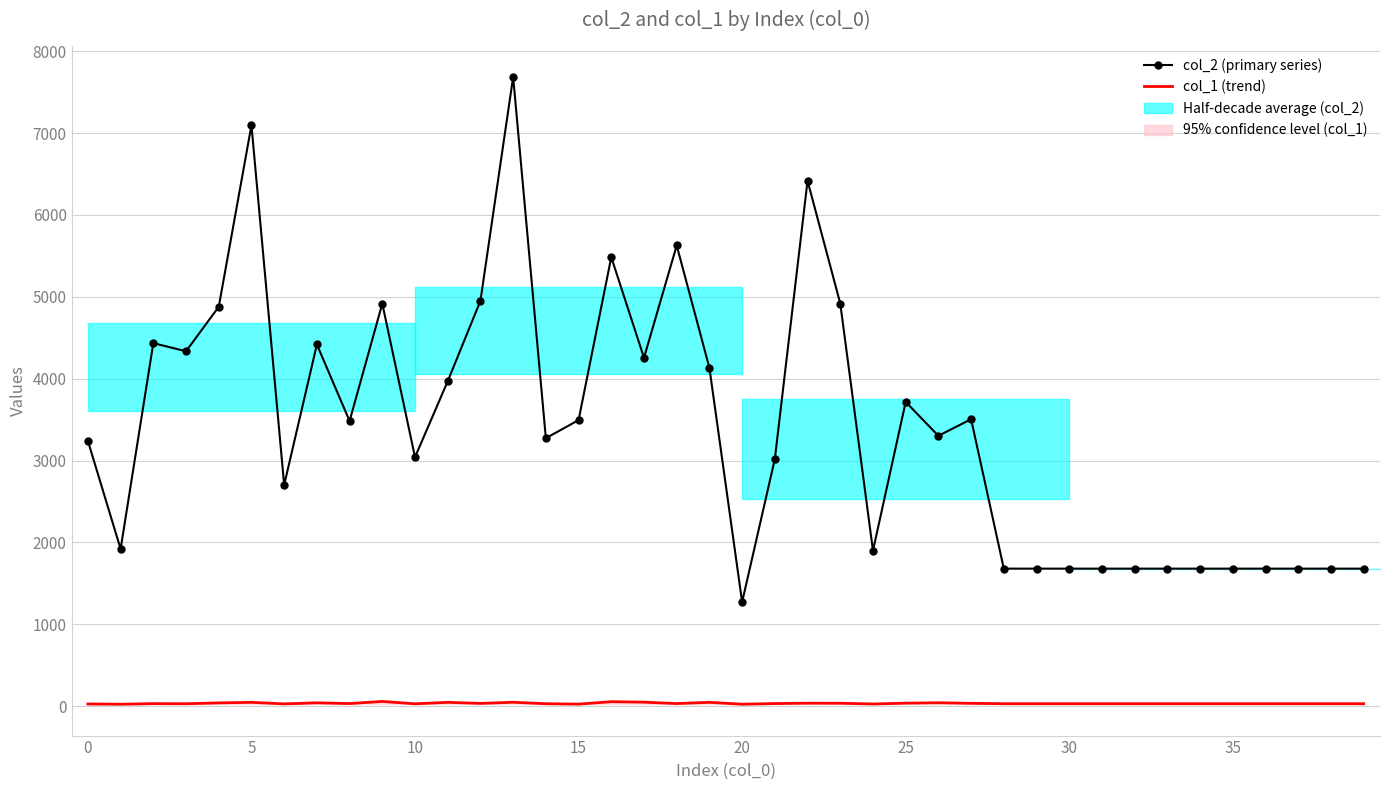

At which category is the sum across all series the highest?

13